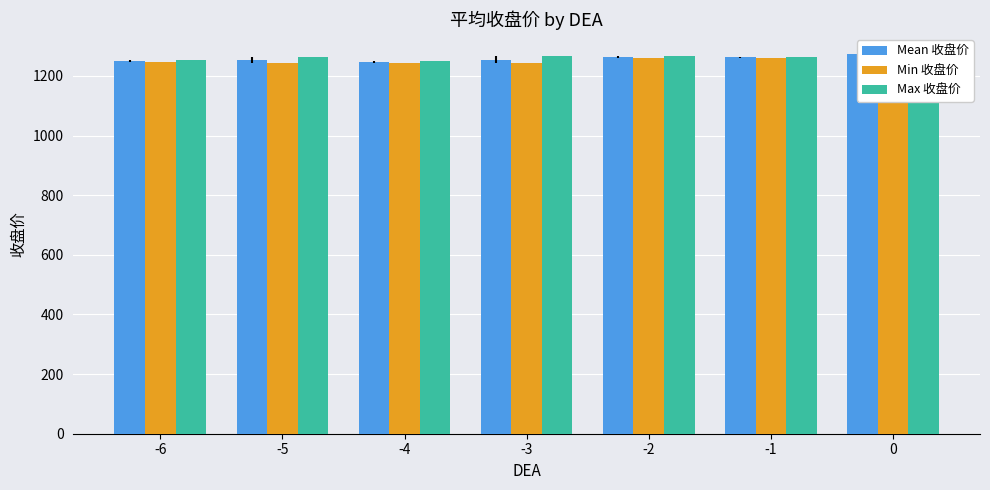

The value of Max 收盘价 at -6 is 1252.0. True or false?

True